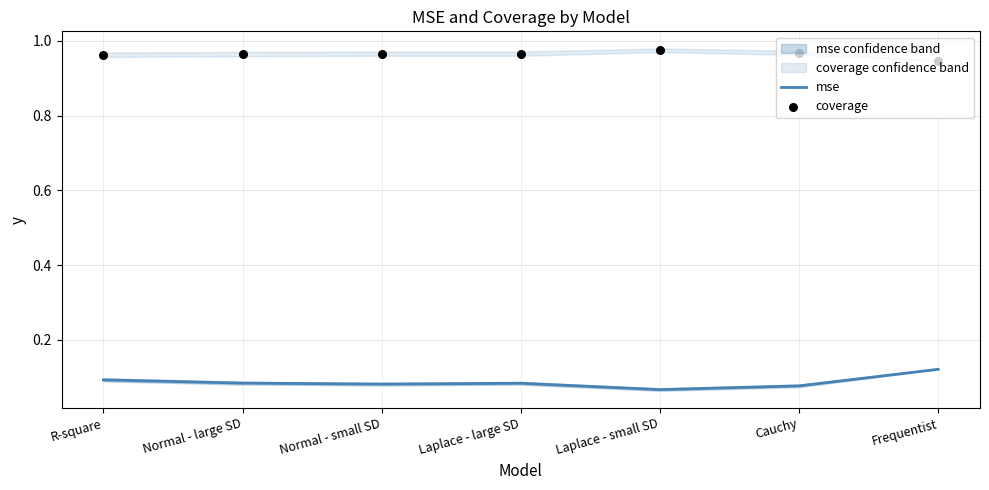

Which series has the widest spread of Y values?

mse